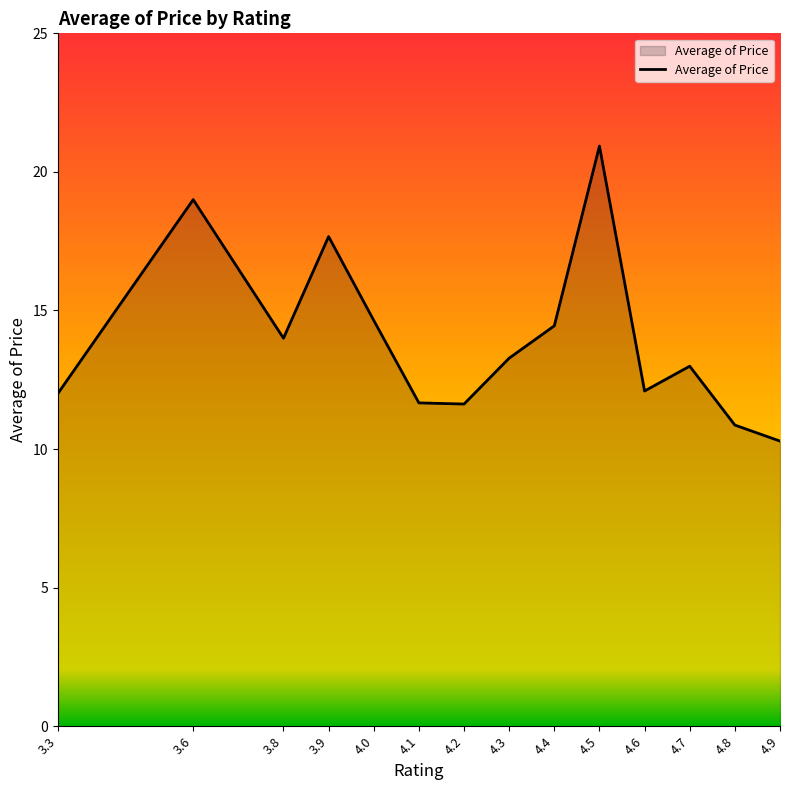

Which has a higher value, 4.0 or 3.3?

4.0